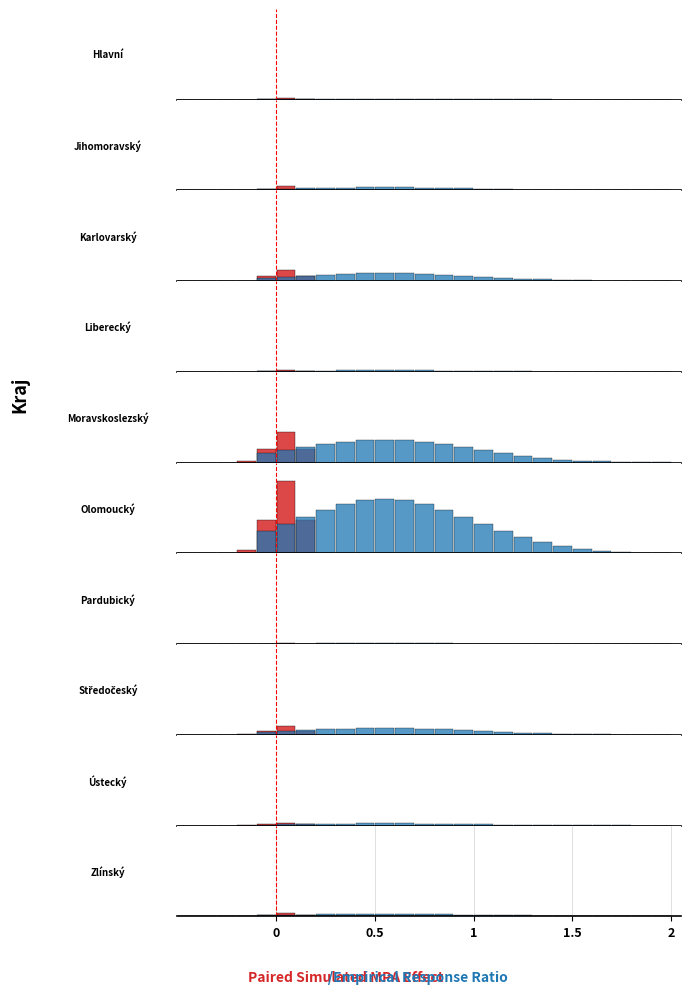

What are all the series names shown in the legend?

Paired Simulated MPA Effect, Empirical Response Ratio